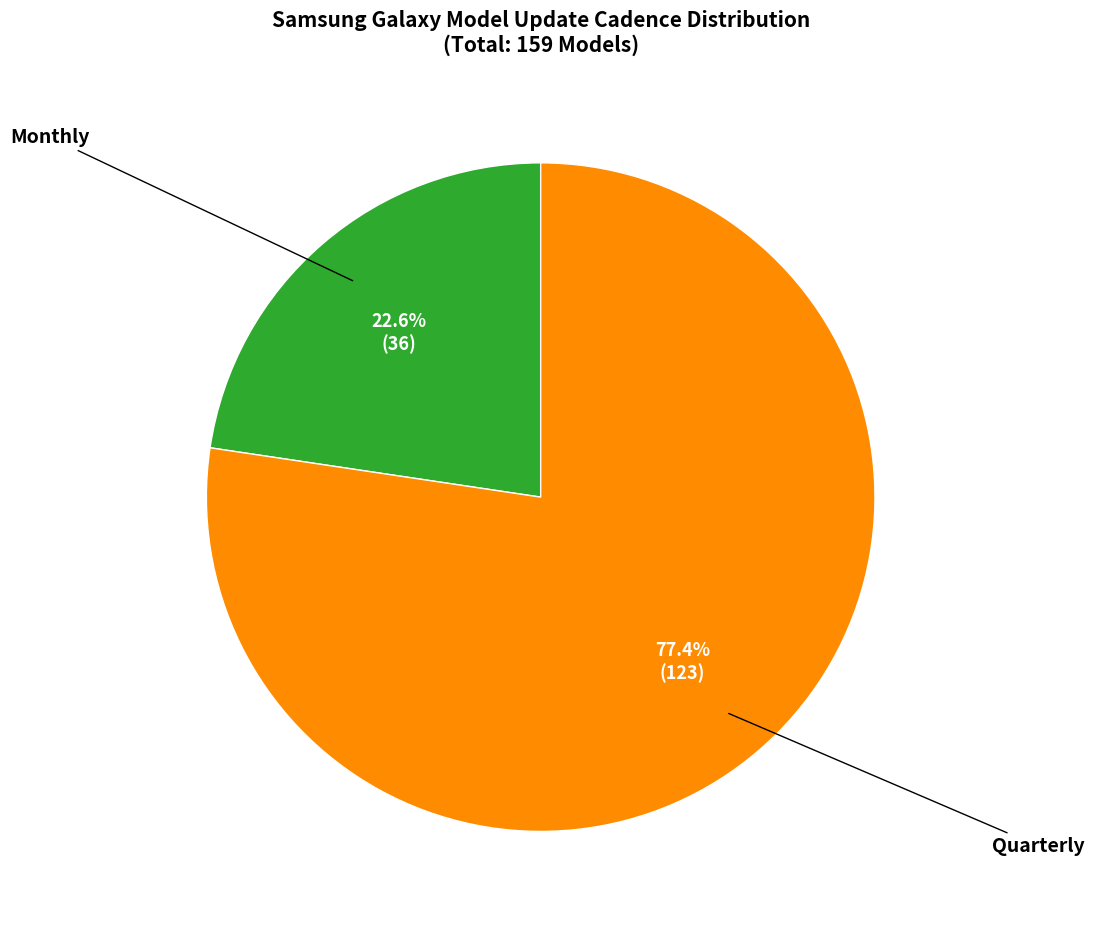

Is there any slice that represents more than half of the pie?

Yes